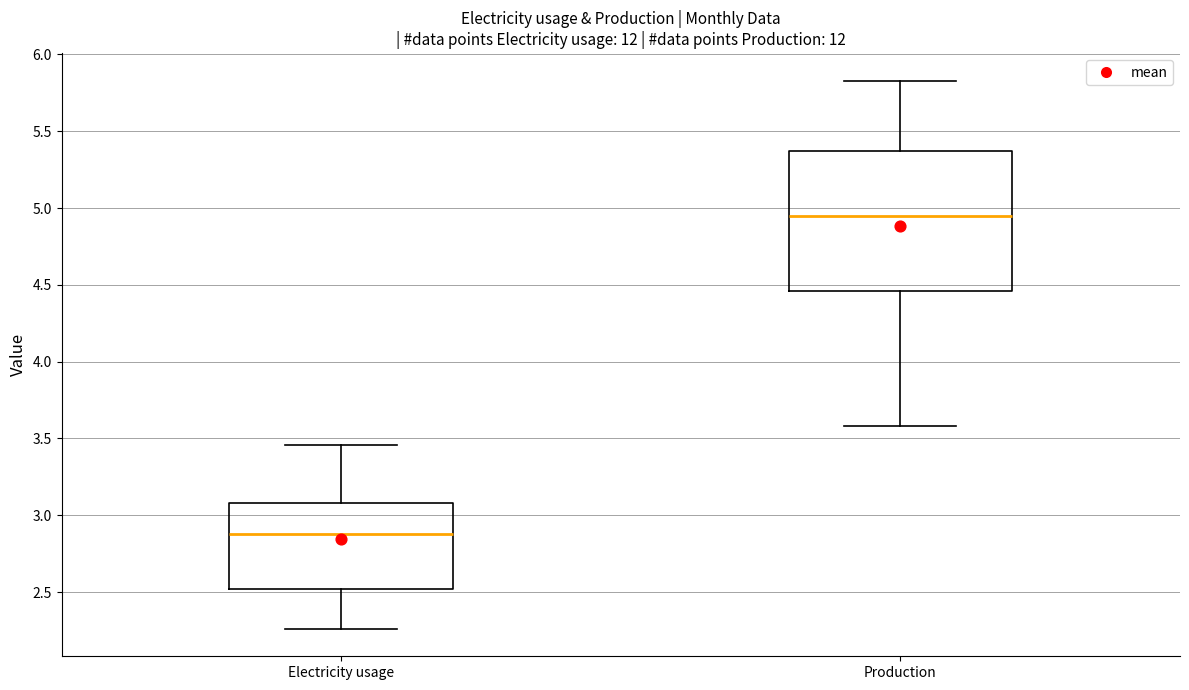

Reading left to right, read every box against the y-axis: the position of its median line, the range the box covers, and the ends of its whiskers. The values are not printed on the chart, so give them approximately, as read against the axis.

Electricity usage: median 2.90, box 2.50 to 3.10, whiskers 2.25 to 3.45
Production: median 4.95, box 4.45 to 5.35, whiskers 3.60 to 5.85